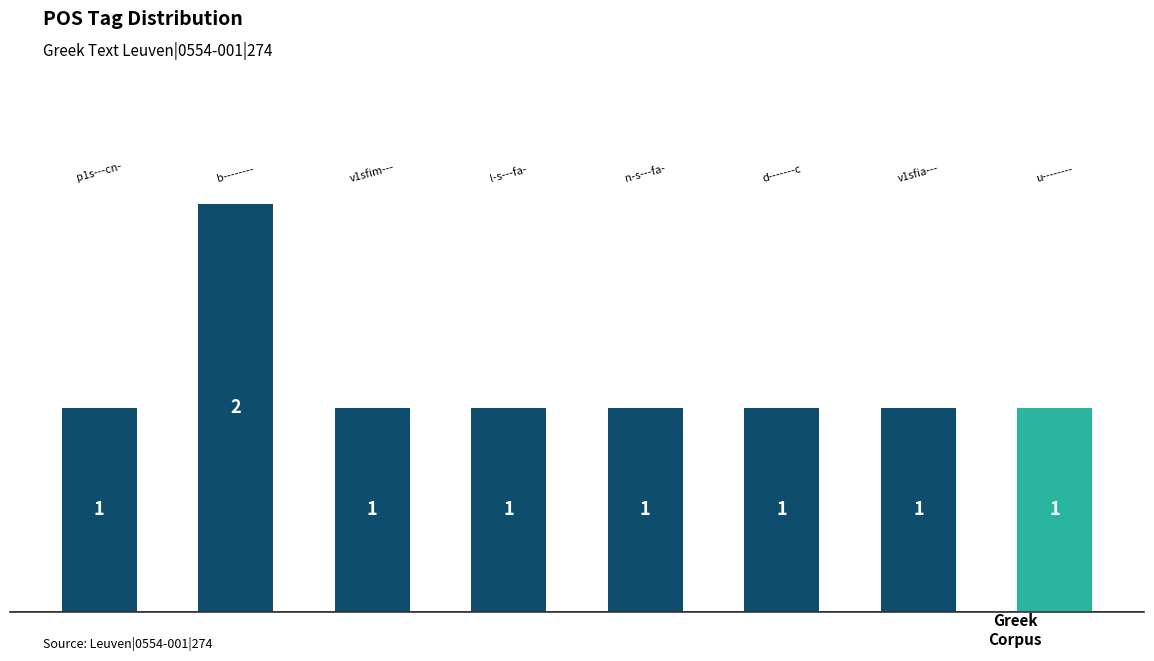

What is the average value?

1